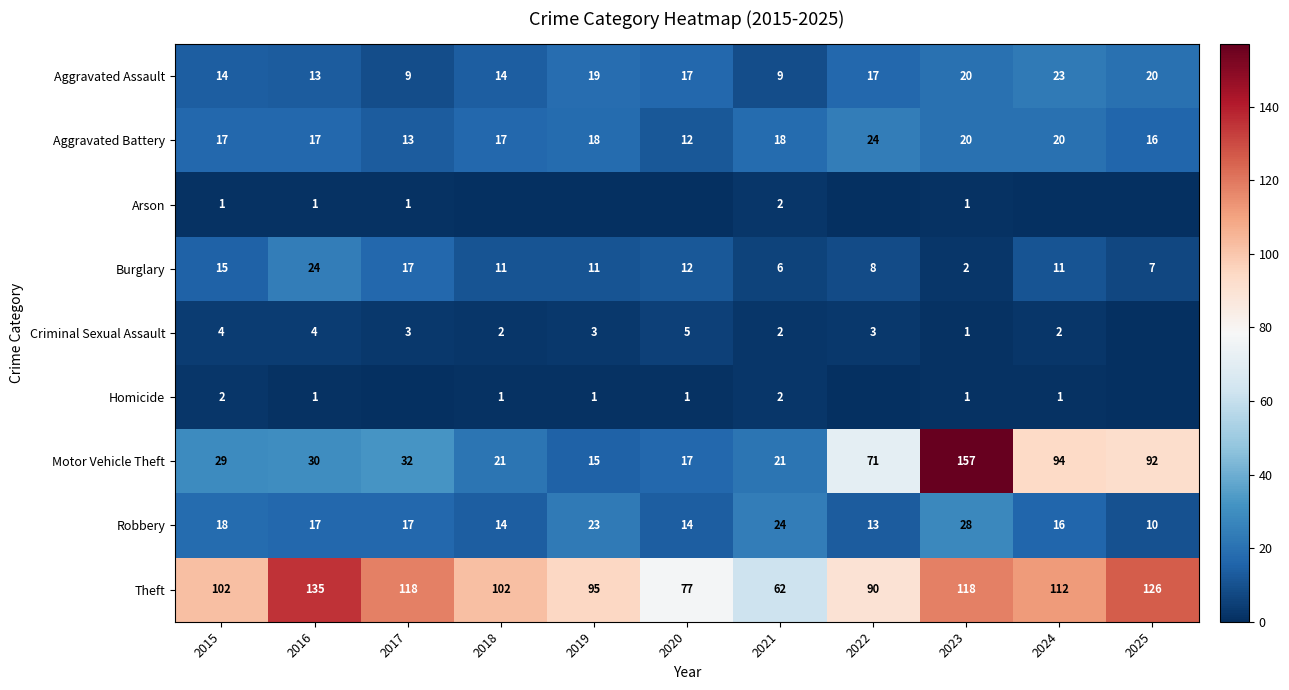

Count the number of data series in this chart.

9